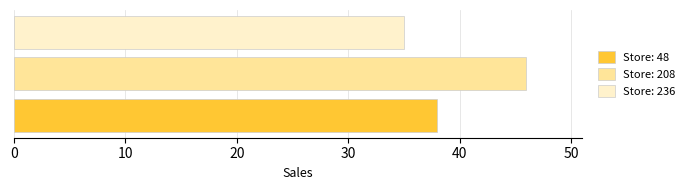

How many values are between 35 and 46?

3